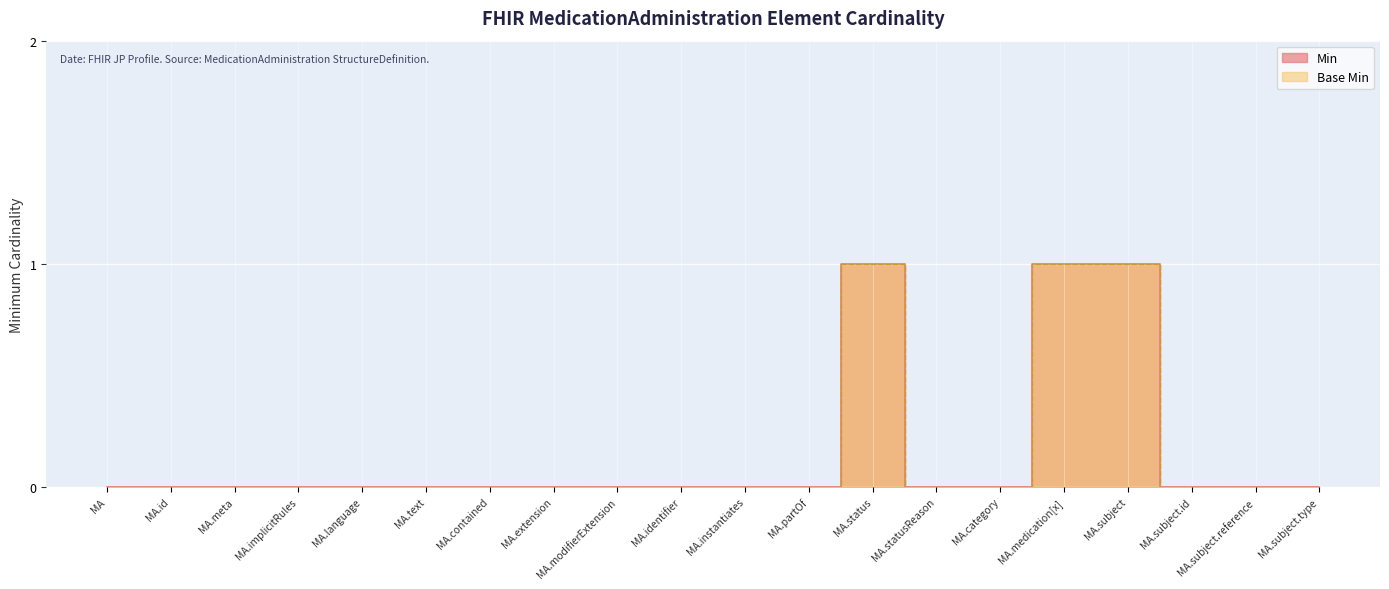

The value of Base Min at MA.contained is -1. True or false?

False